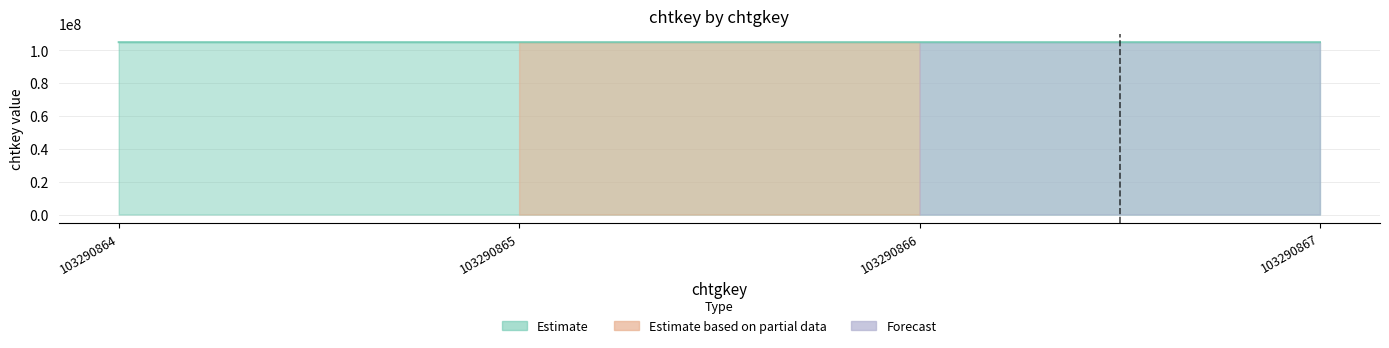

What is the approximate value at 103290866, to the nearest 10?

105061240